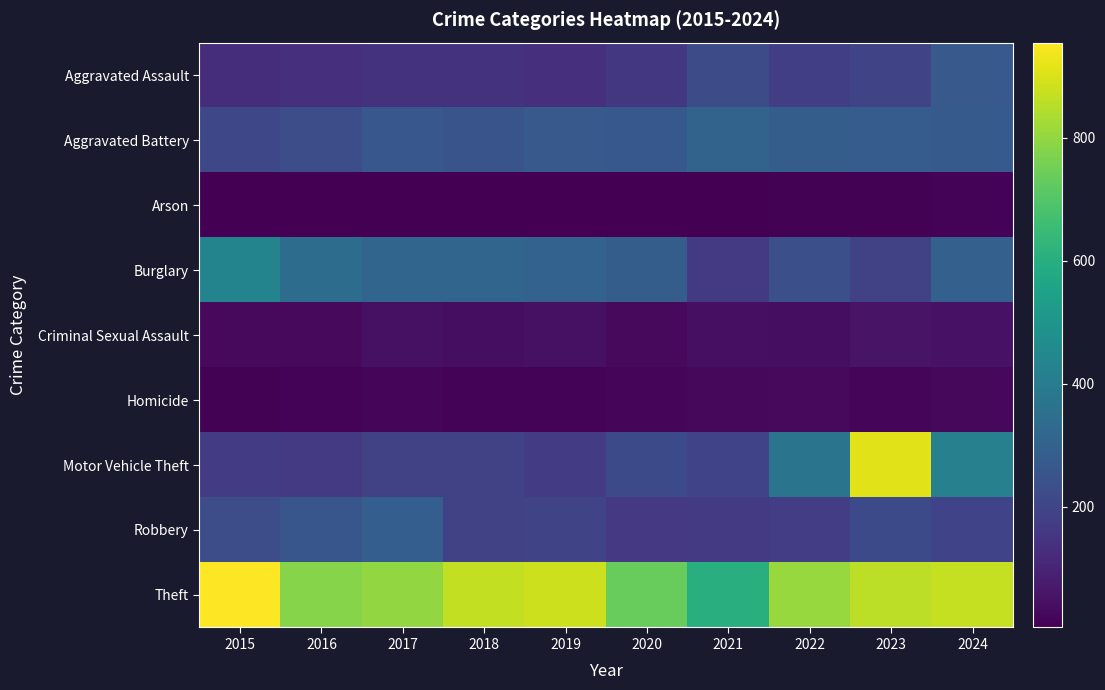

Rank the series by their maximum value, from lowest to highest.

Arson, Homicide, Criminal Sexual Assault, Aggravated Assault, Robbery, Aggravated Battery, Burglary, Motor Vehicle Theft, Theft